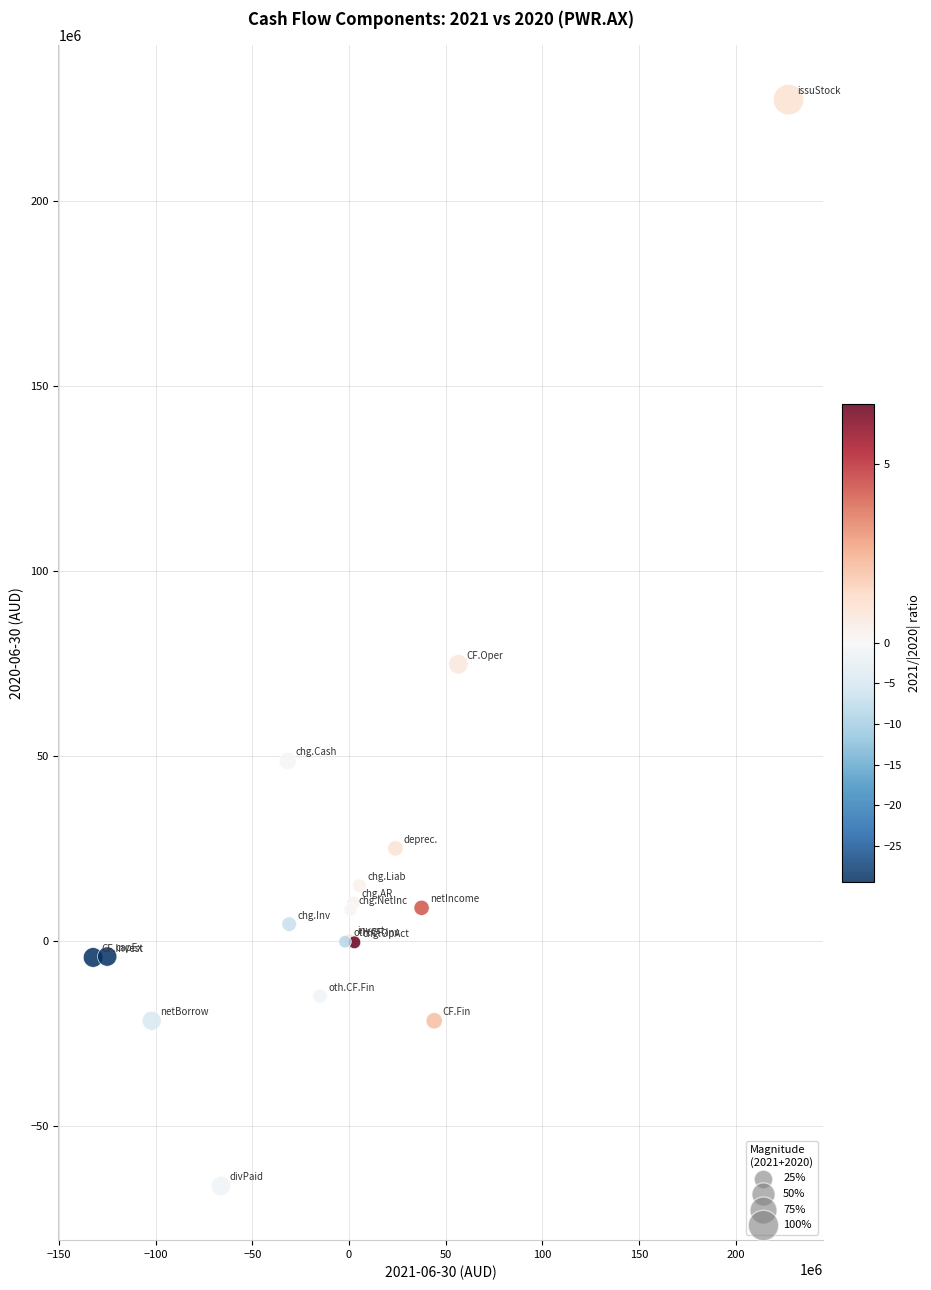

What Y value in the scatter plot is closest to 80586500?

74772000